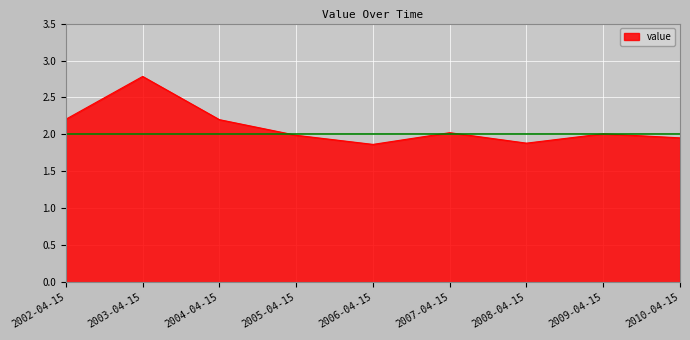

What is the difference between the maximum and minimum values?

0.9